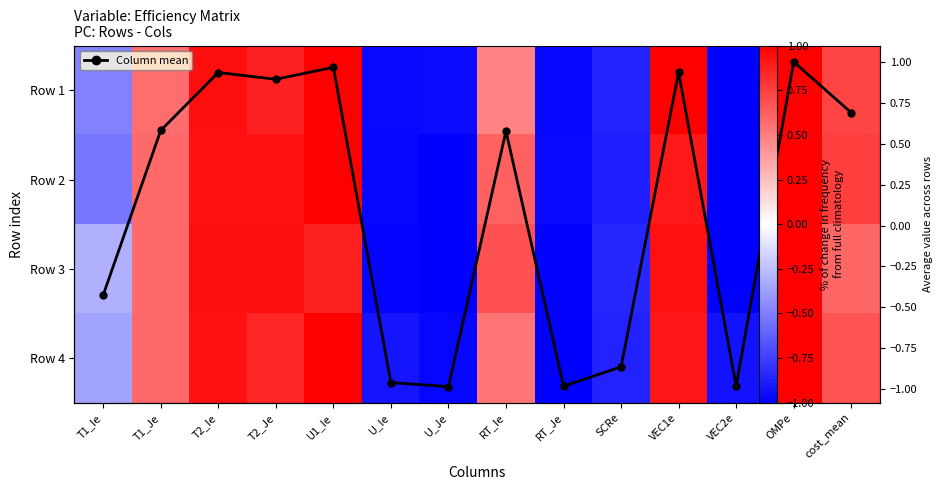

How many values in the Column mean series exceed 0?

8